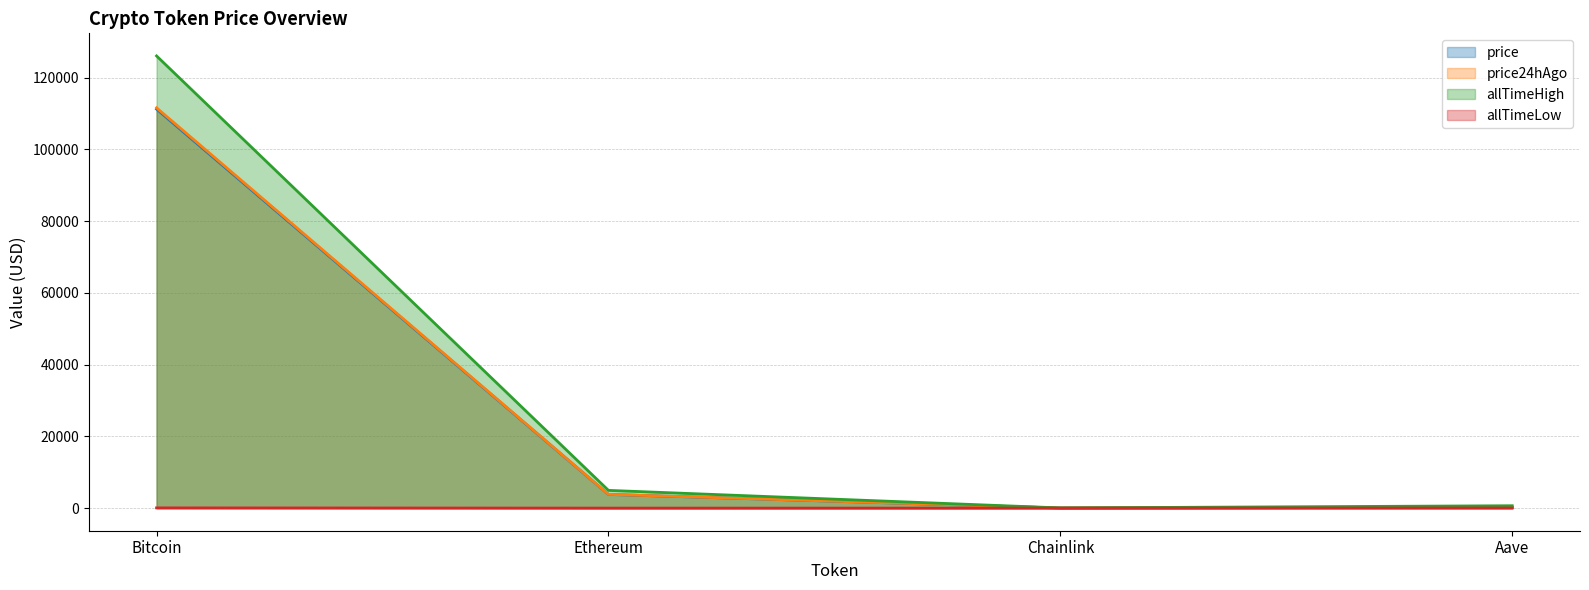

At how many categories does at least one series exceed 105763?

1